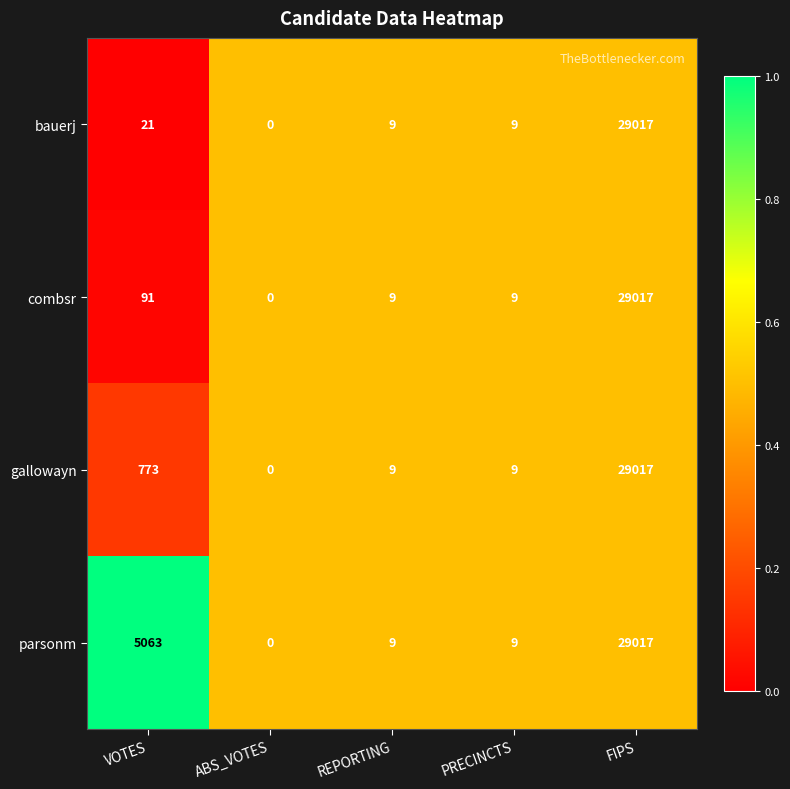

Rank the series at VOTES from highest to lowest value.

parsonm, gallowayn, combsr, bauerj